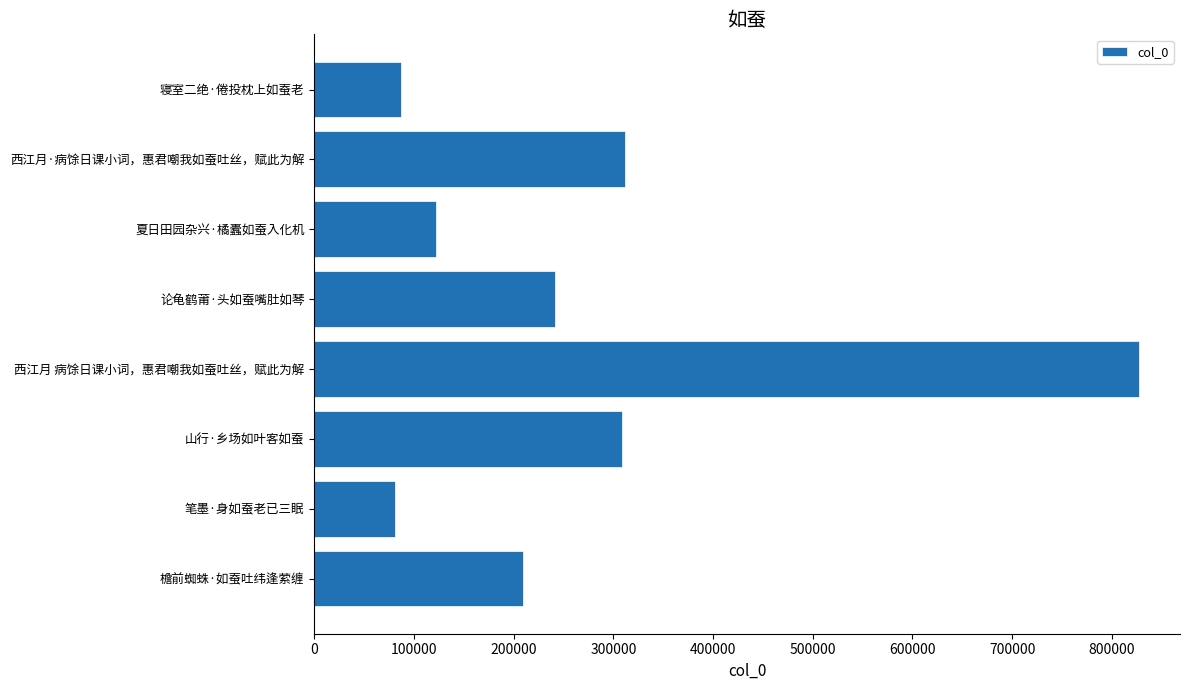

What is the smallest value displayed?

81378